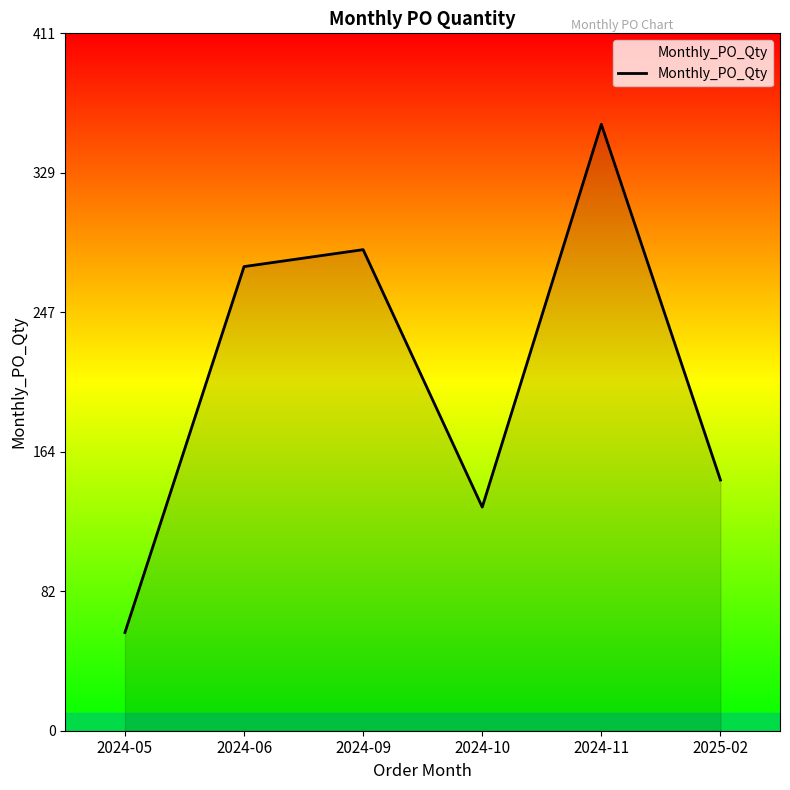

At which label is the value closest to 208?

2025-02